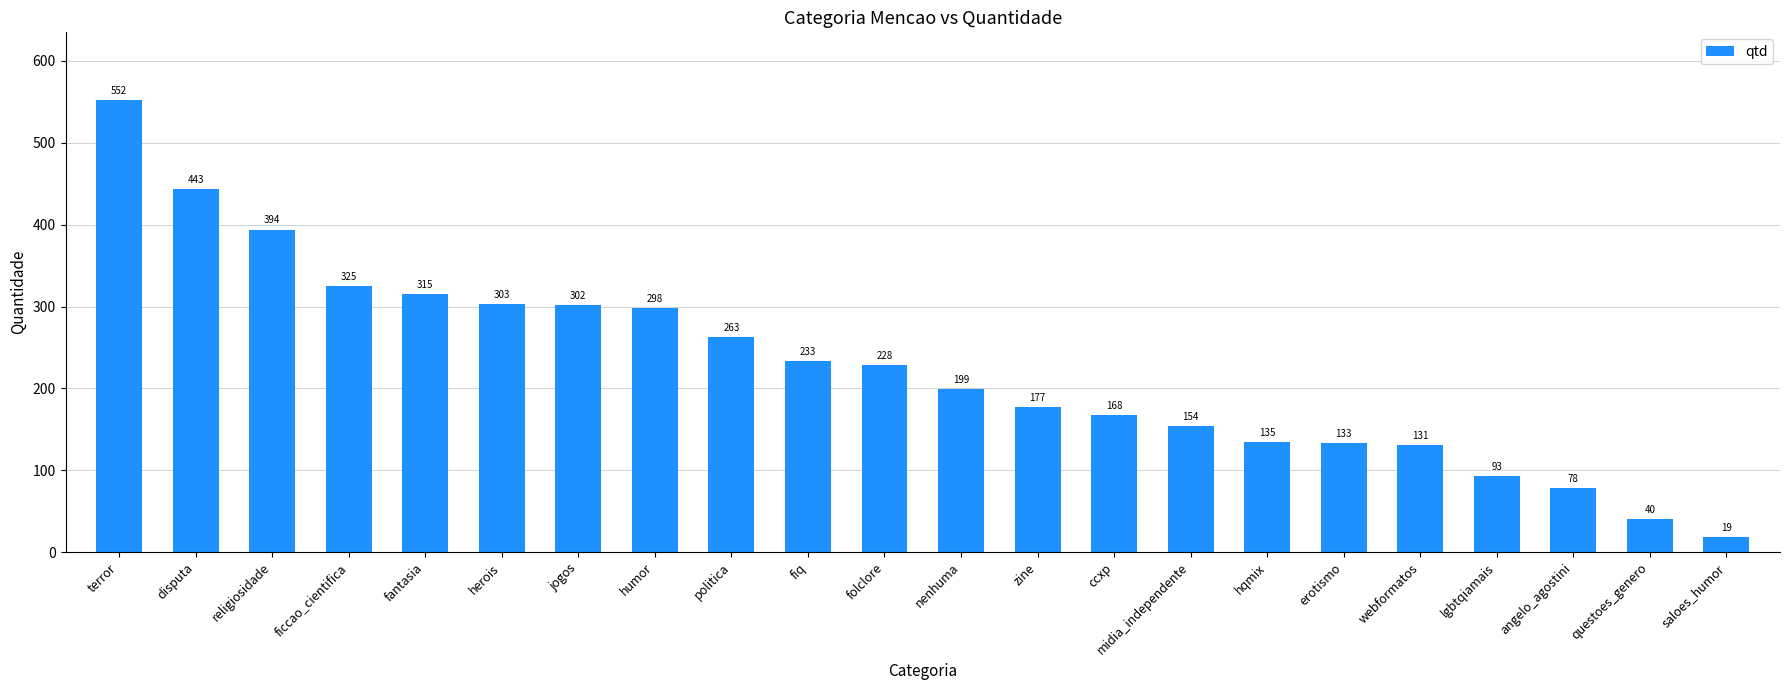

What is the label of the 14th bar from the left?

ccxp